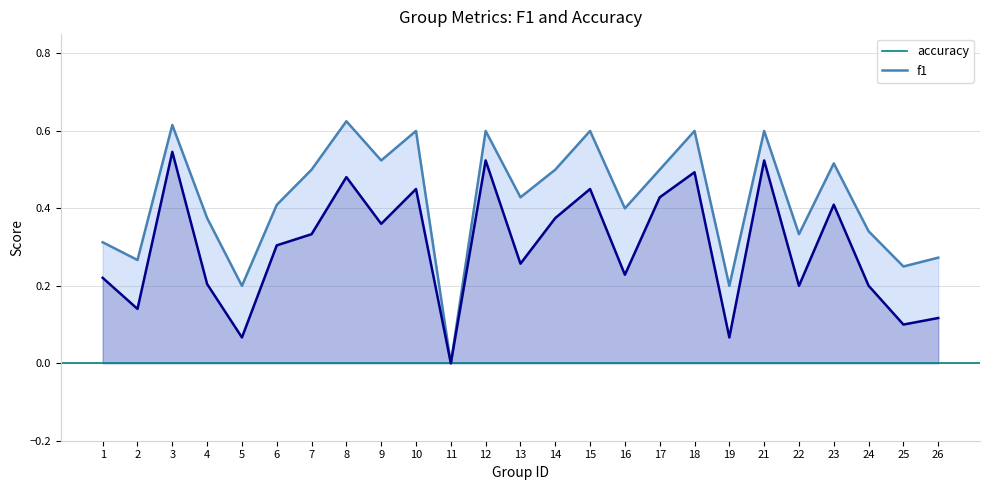

The f1 series shows 0.2 at 10. True or false?

False